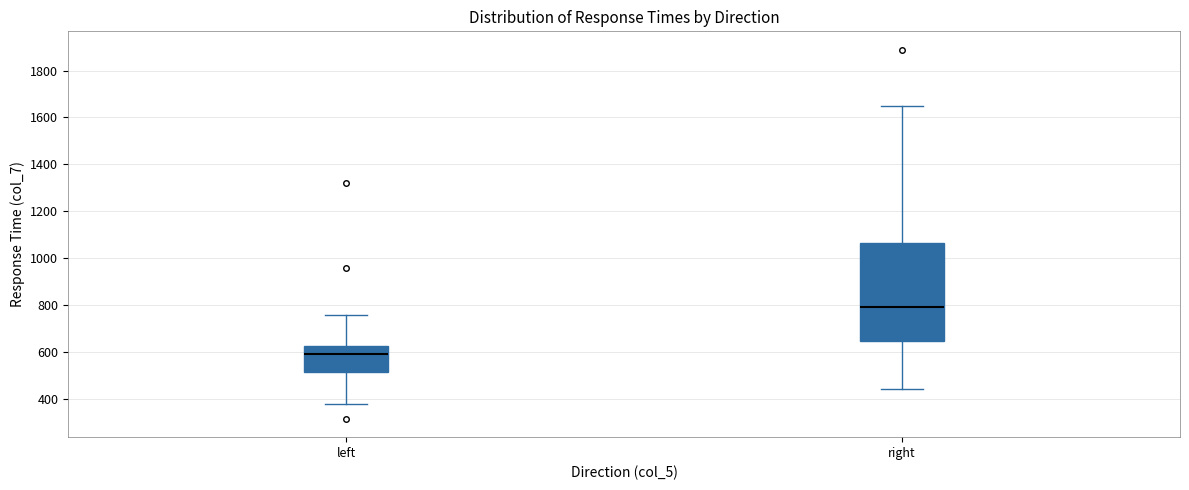

Reading left to right, read every box against the y-axis: the position of its median line, the range the box covers, and the ends of its whiskers. The values are not printed on the chart, so give them approximately, as read against the axis.

left: median 600, box 520 to 620, whiskers 380 to 760
right: median 800, box 640 to 1060, whiskers 440 to 1640